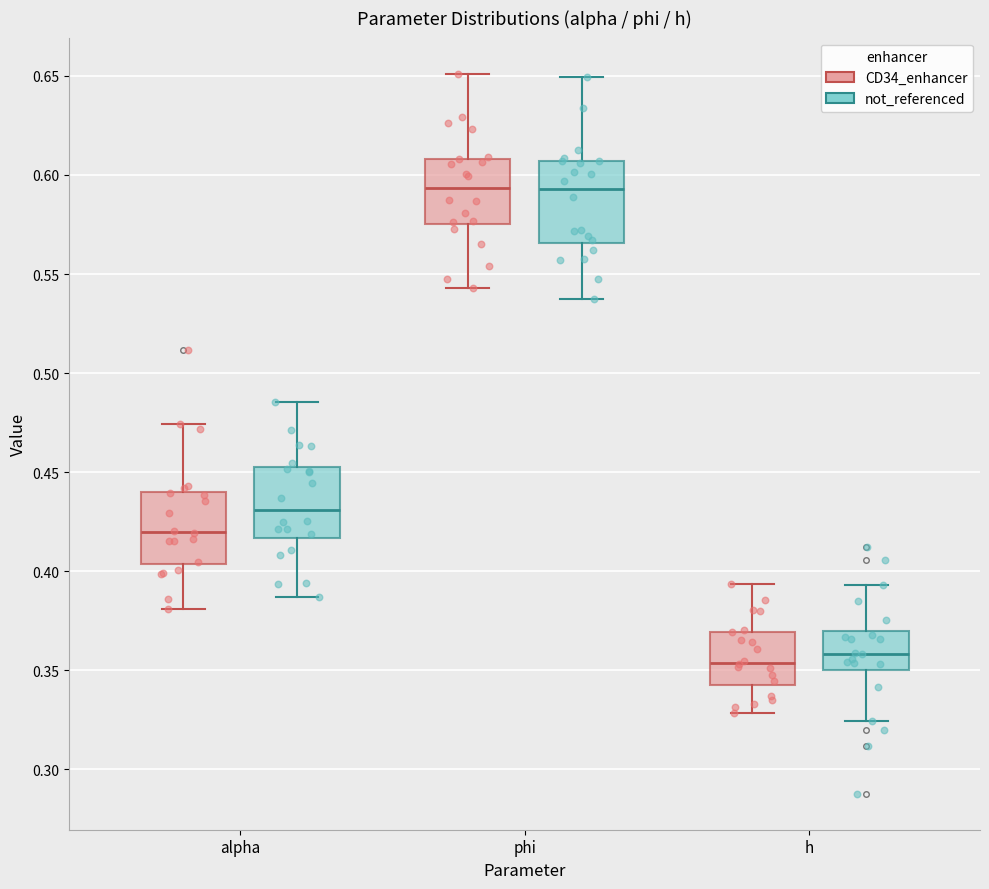

Reading left to right, read every box against the y-axis: the position of its median line, the range the box covers, and the ends of its whiskers. The values are not printed on the chart, so give them approximately, as read against the axis.

alpha (CD34_enhancer): median 0.420, box 0.405 to 0.440, whiskers 0.380 to 0.475
alpha (not_referenced): median 0.430, box 0.415 to 0.455, whiskers 0.385 to 0.485
phi (CD34_enhancer): median 0.595, box 0.575 to 0.610, whiskers 0.545 to 0.650
phi (not_referenced): median 0.595, box 0.565 to 0.605, whiskers 0.535 to 0.650
h (CD34_enhancer): median 0.355, box 0.345 to 0.370, whiskers 0.330 to 0.395
h (not_referenced): median 0.360, box 0.350 to 0.370, whiskers 0.325 to 0.395